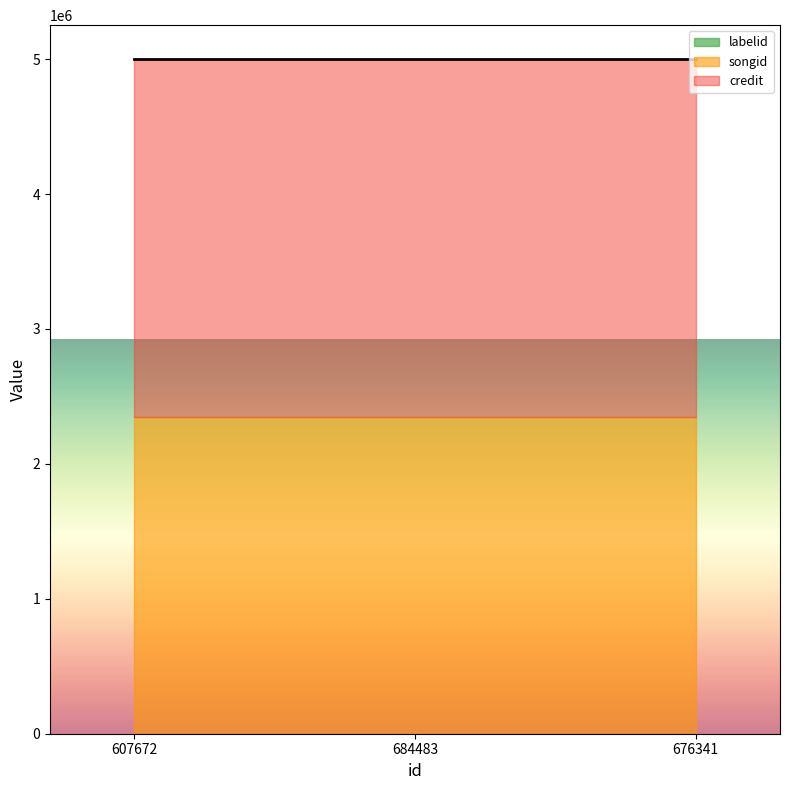

At which category is the sum across all series the highest?

607672